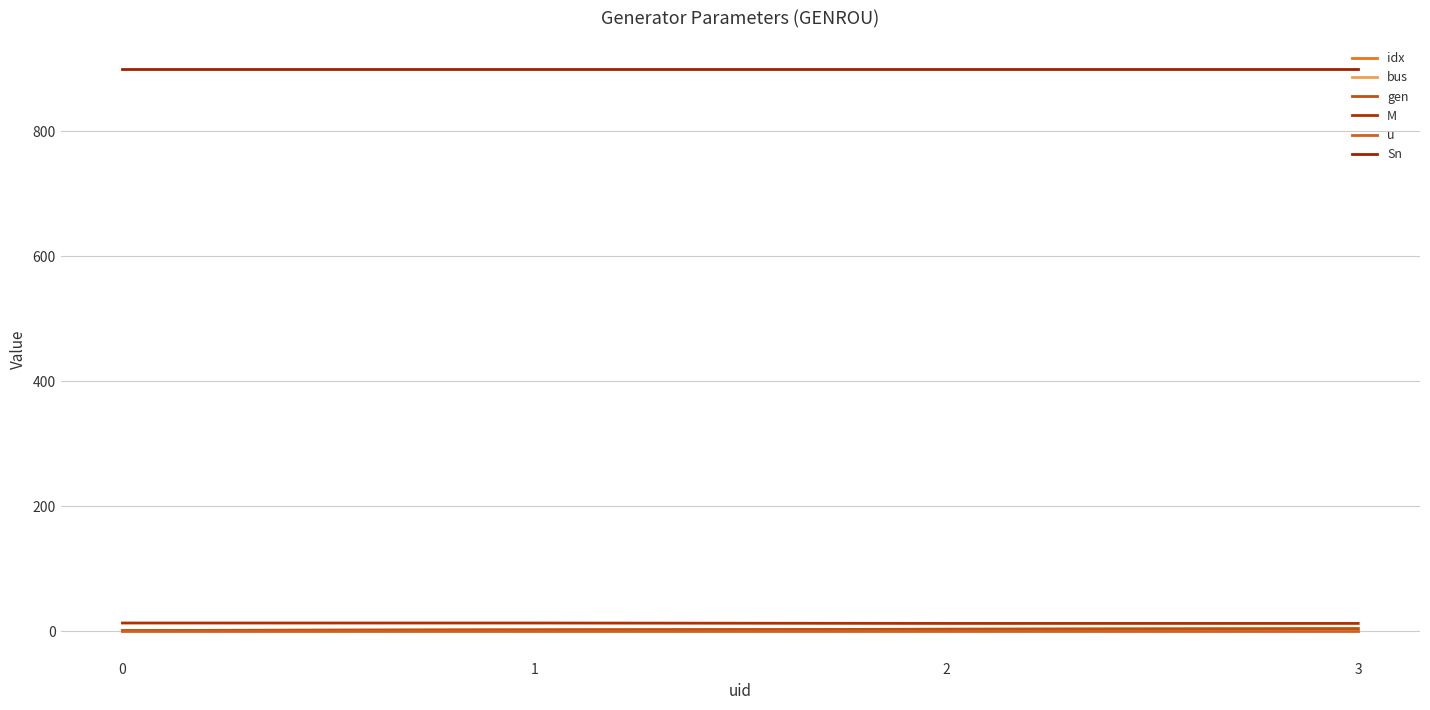

At how many categories does at least one series exceed 397?

4